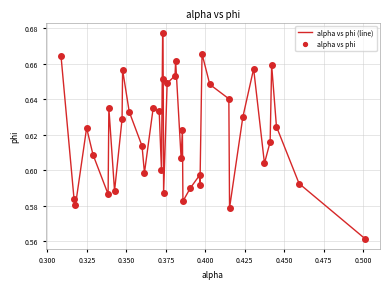

Is this an area chart (filled region under the line)?

No